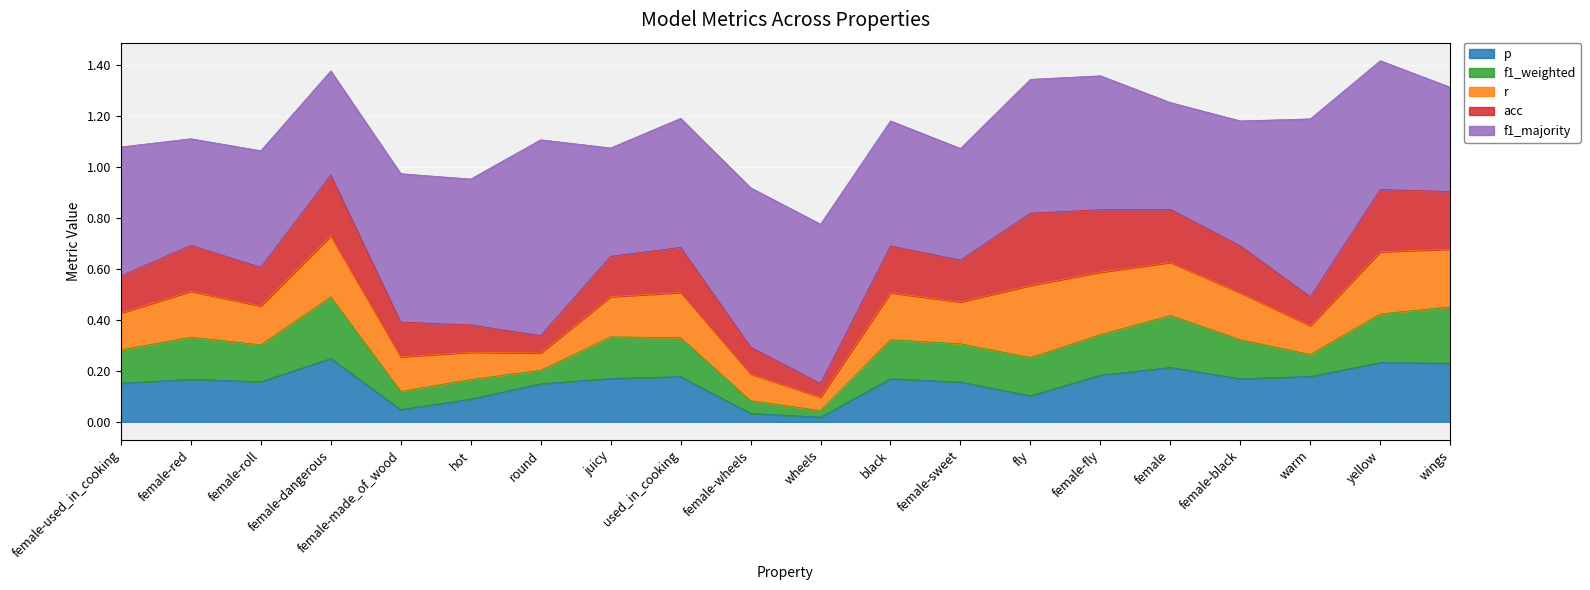

What is the sum of all r values?

3.4